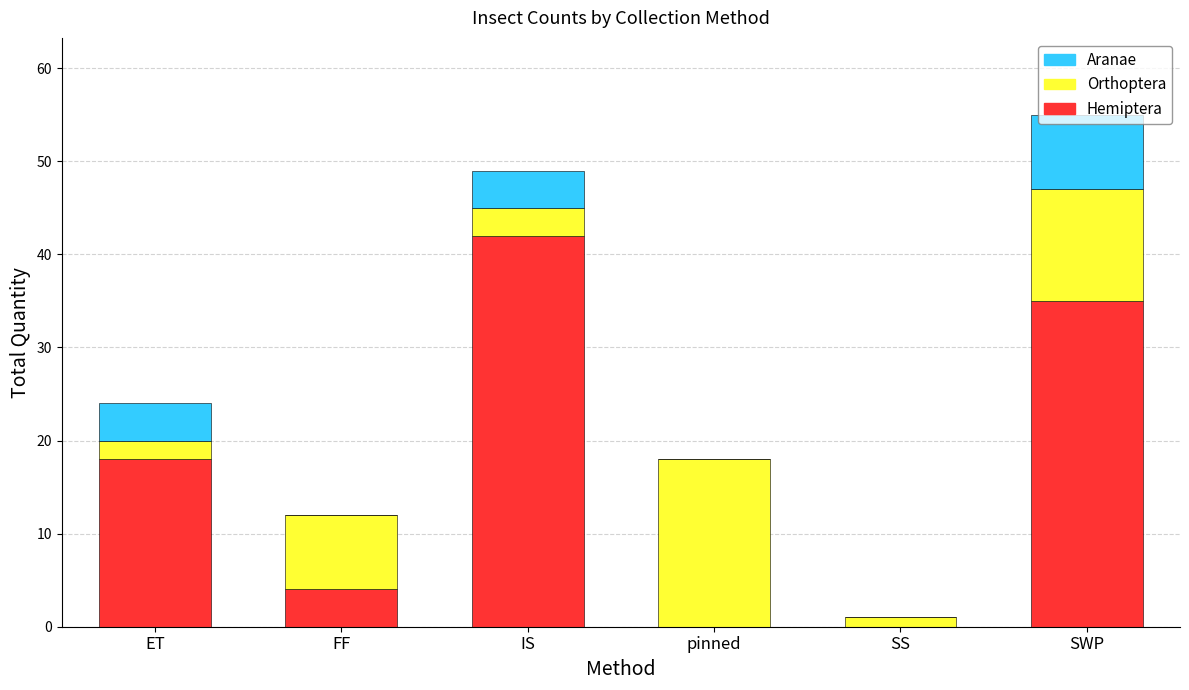

At which category is the sum across all series the highest?

SWP